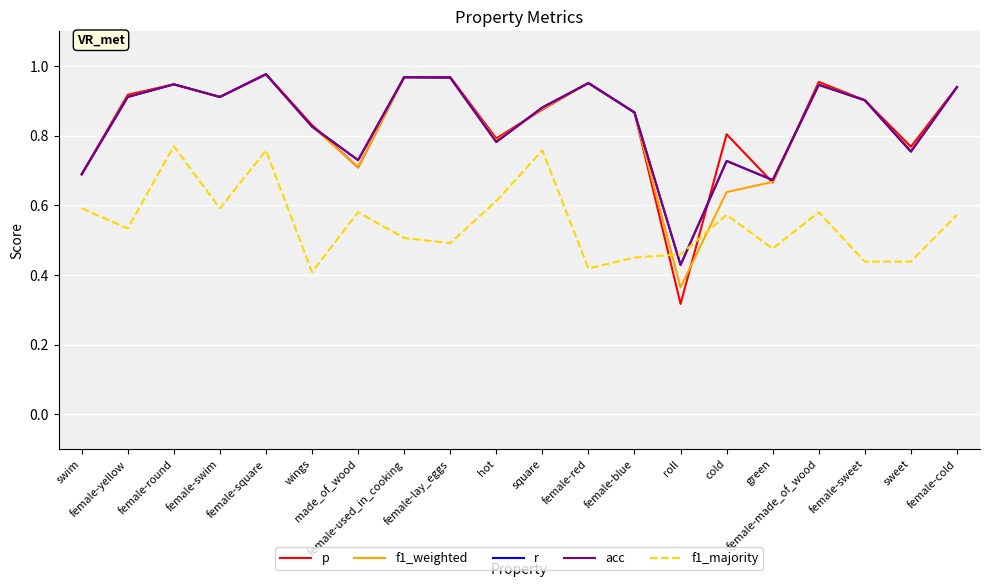

Is this an area chart (filled region under the line)?

No